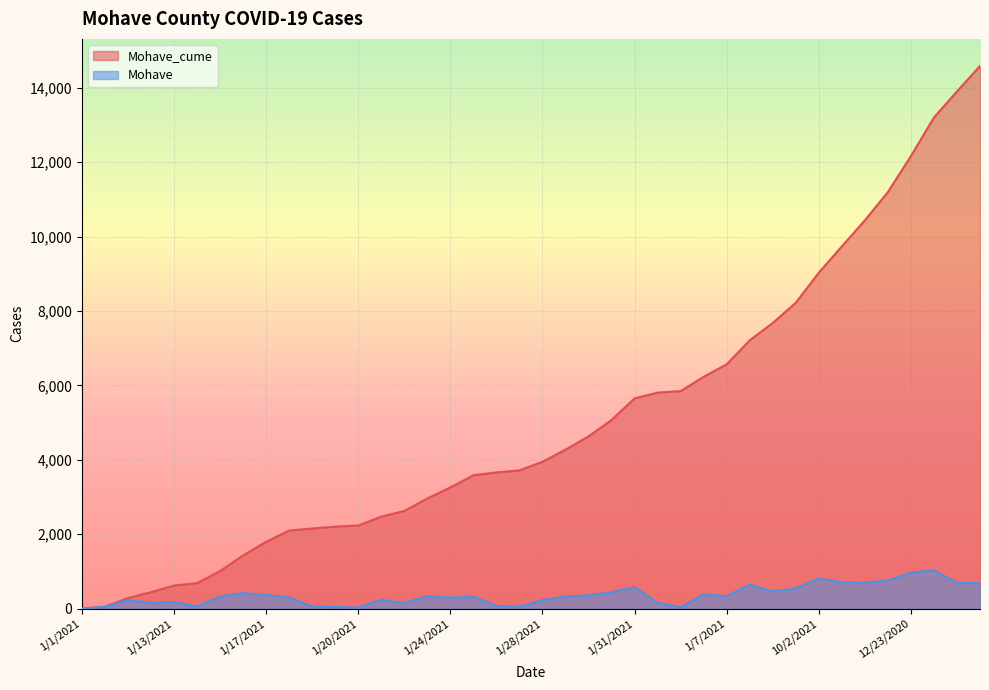

What is the difference between the Mohave_cume values at 1/20/2021 and 1/13/2021?

1611